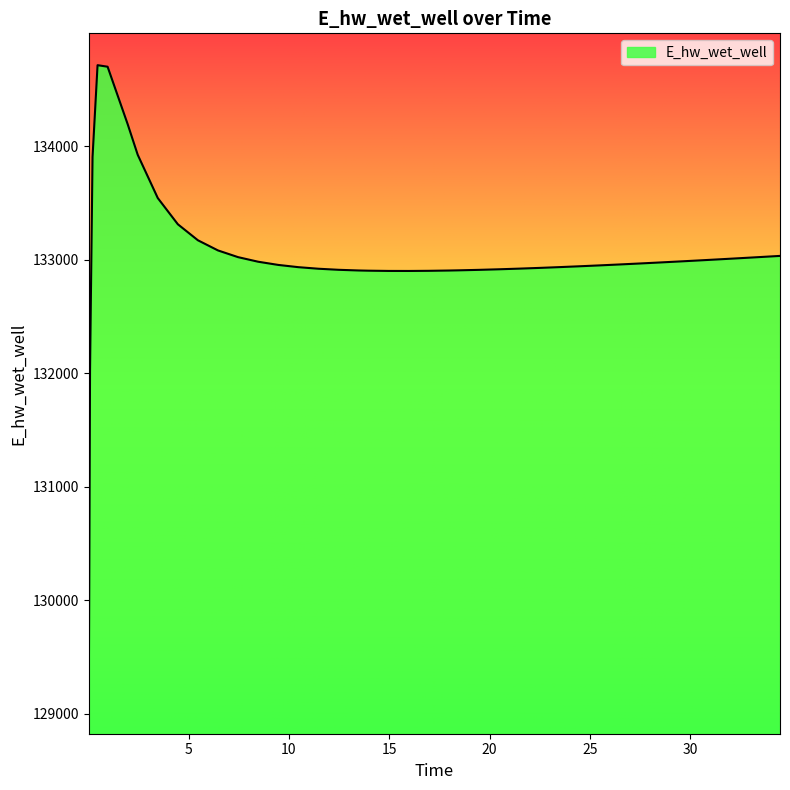

What is the minimum value shown in the chart?

129102.6